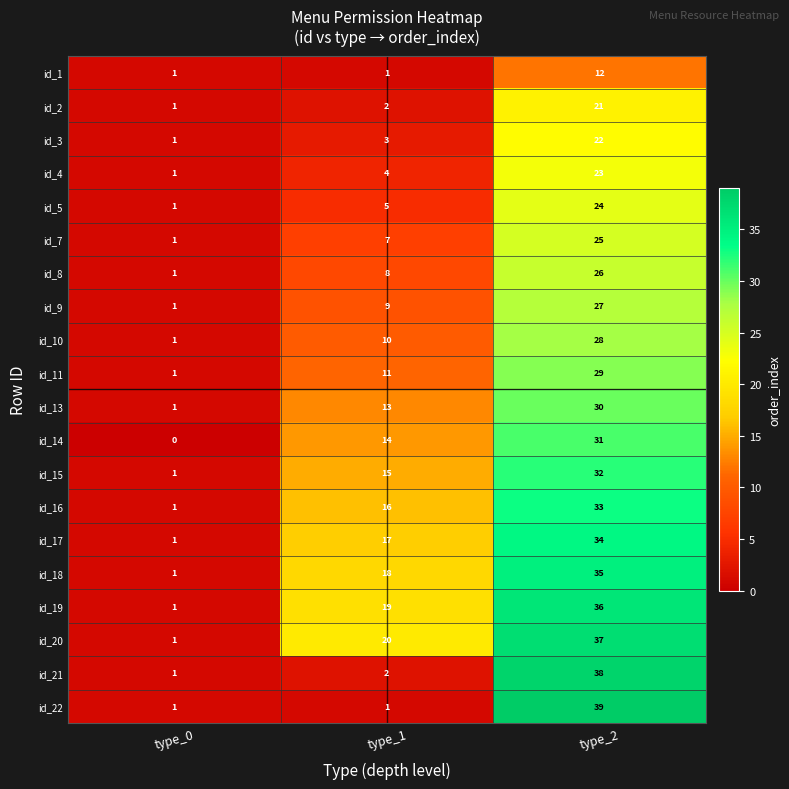

Is it true that id_5 equals 0 at type_0?

False